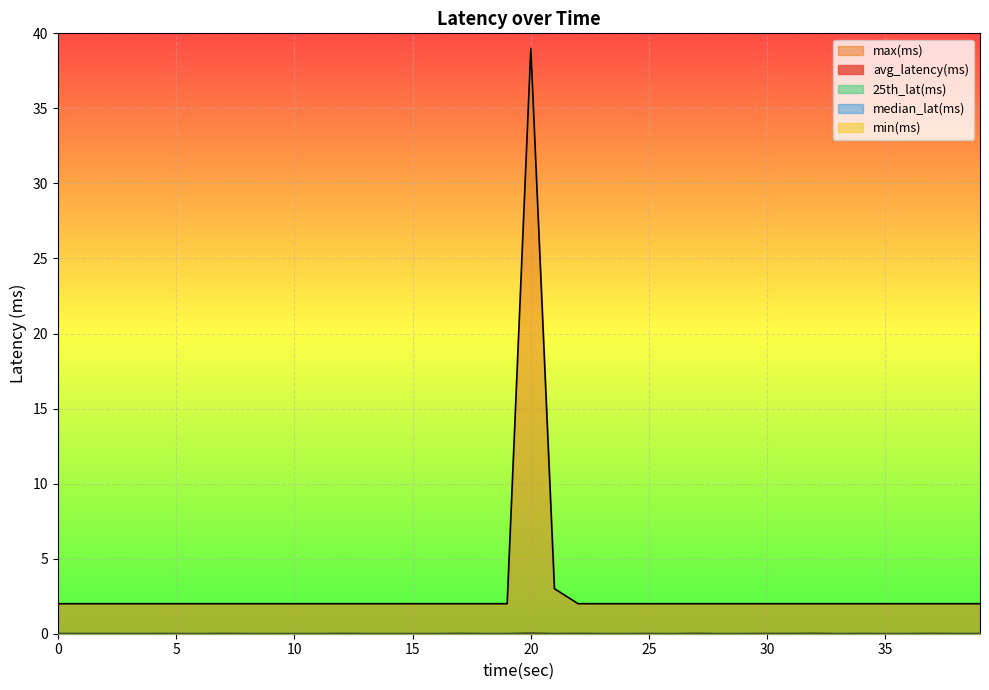

What are all the series names shown in the legend?

avg_latency(ms), max(ms), 25th_lat(ms), median_lat(ms), min(ms)